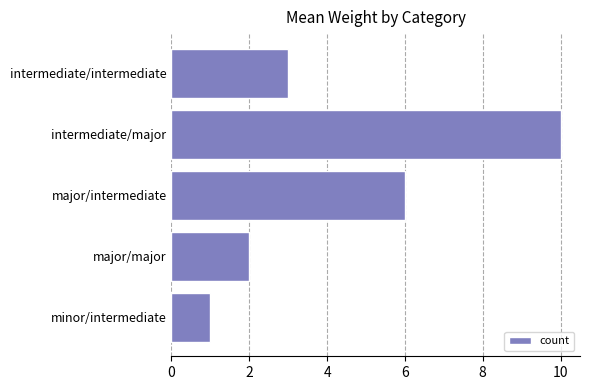

What is the difference between the second highest and minimum values?

5